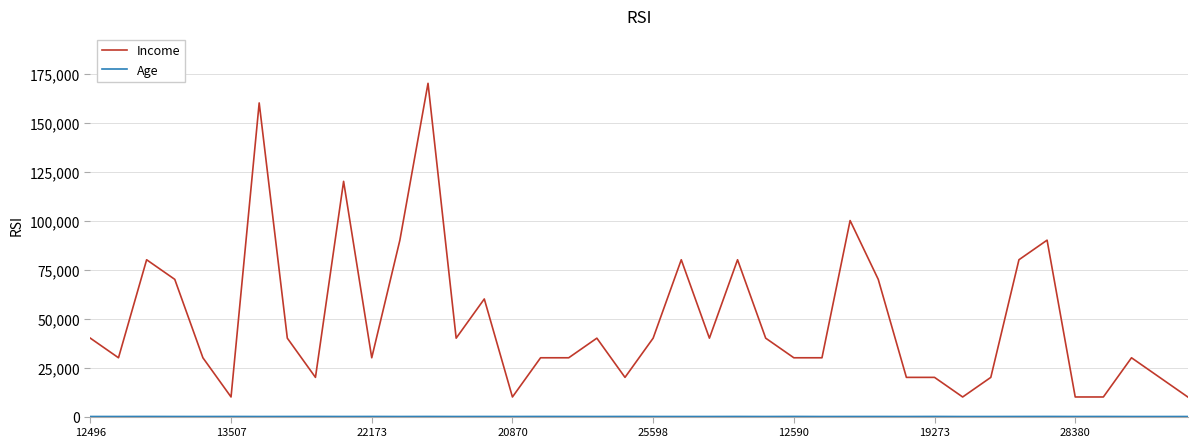

What is the minimum value for Income?

10000